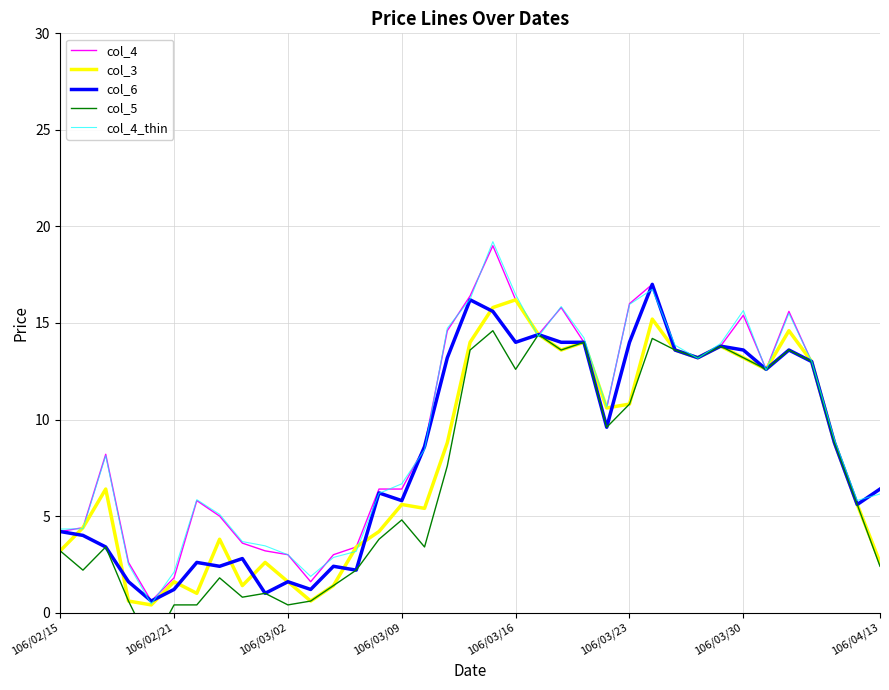

What is the approximate value of col_5 at 14?

3.8